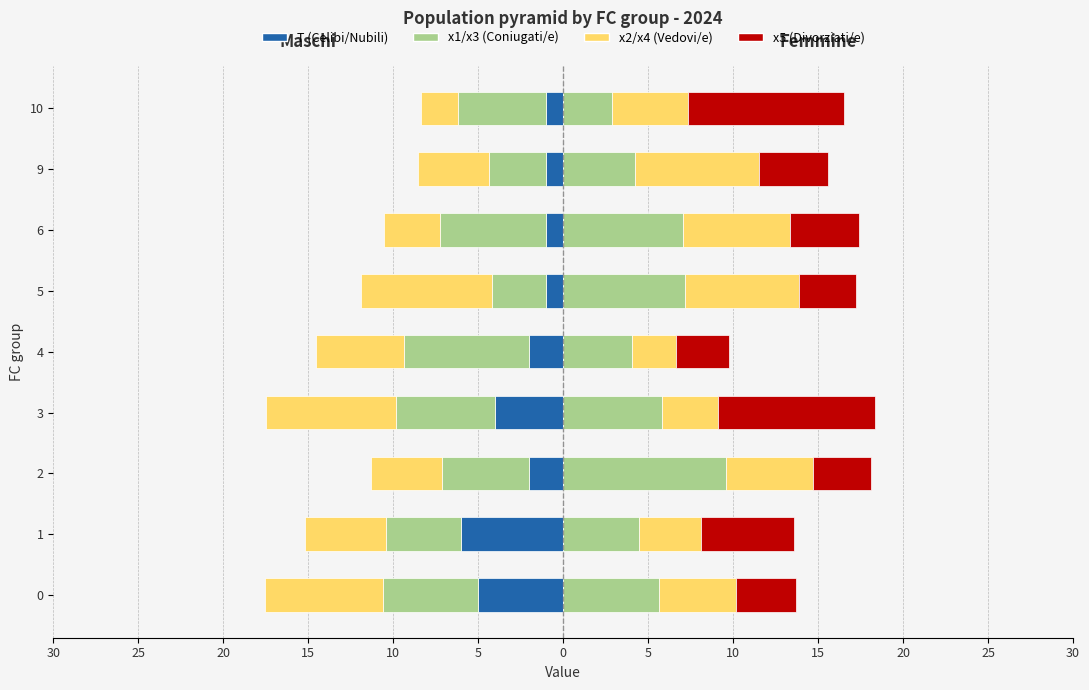

Which series has the widest spread of values?

x3